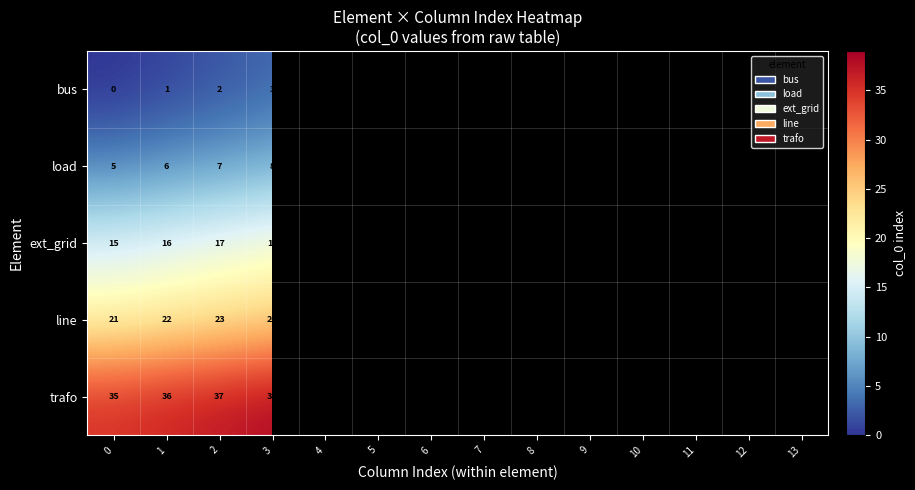

What value does the line series have at 1, to the nearest 5?

20